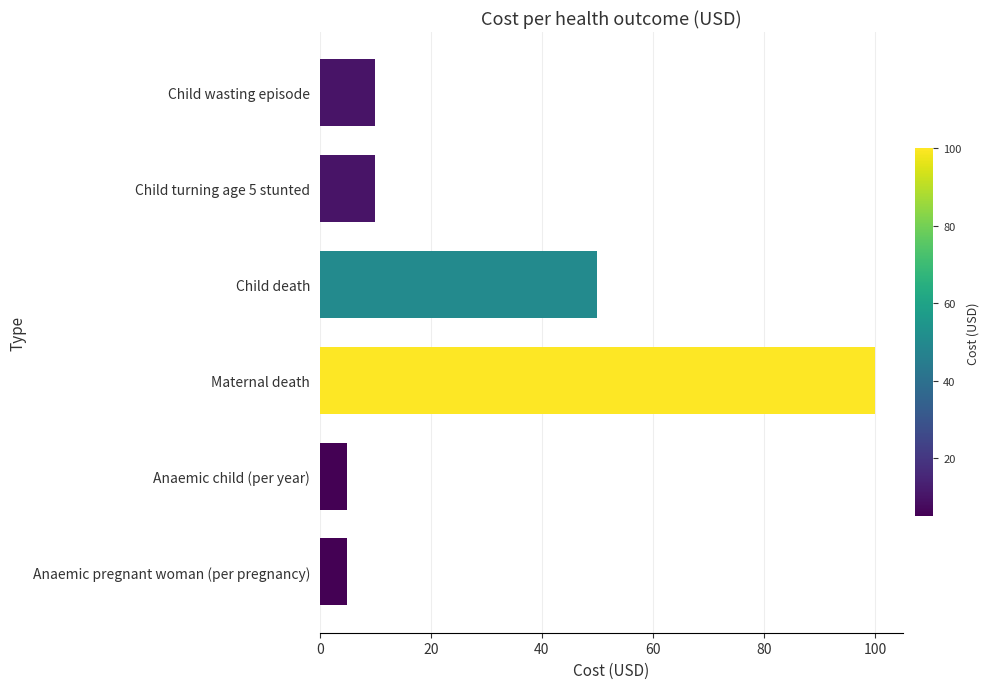

What is the change in value from Child wasting episode to Maternal death?

+90